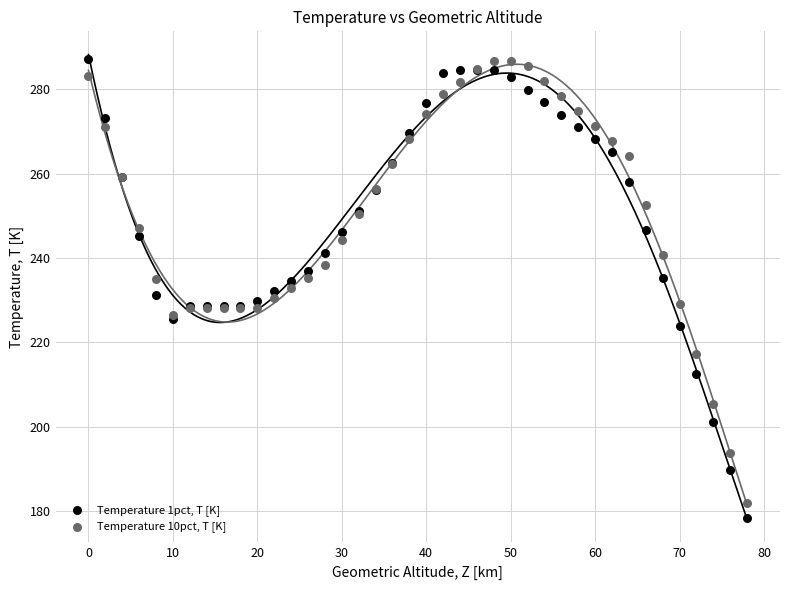

Which series has the widest spread of Y values?

Temperature 1pct, T [K]